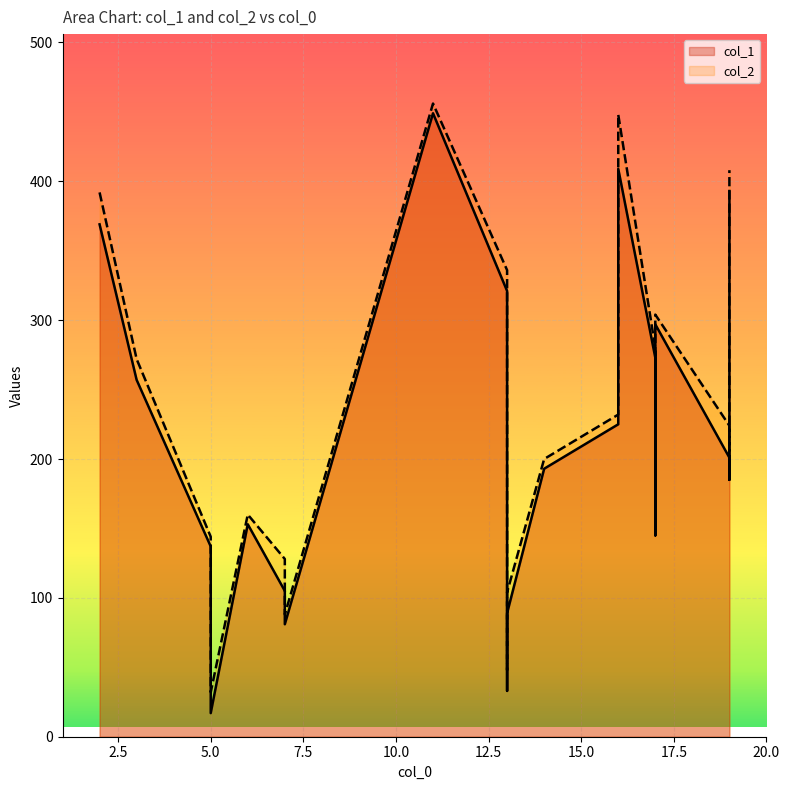

Where is col_1 nearest to the value 233?

16